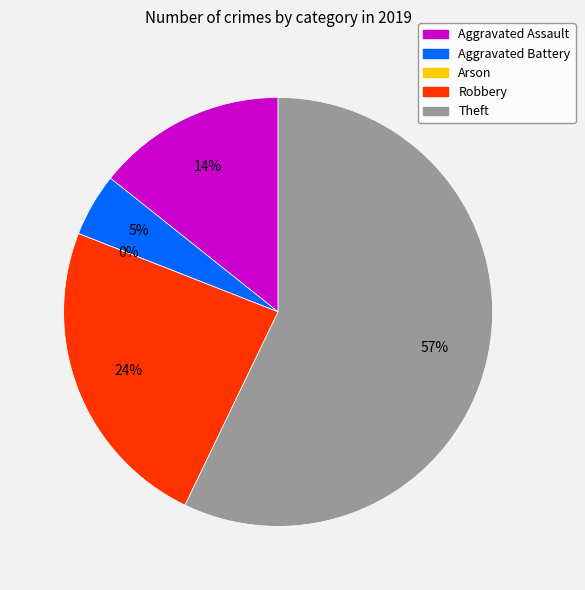

What percentage is NOT represented by Aggravated Assault?

85.7%